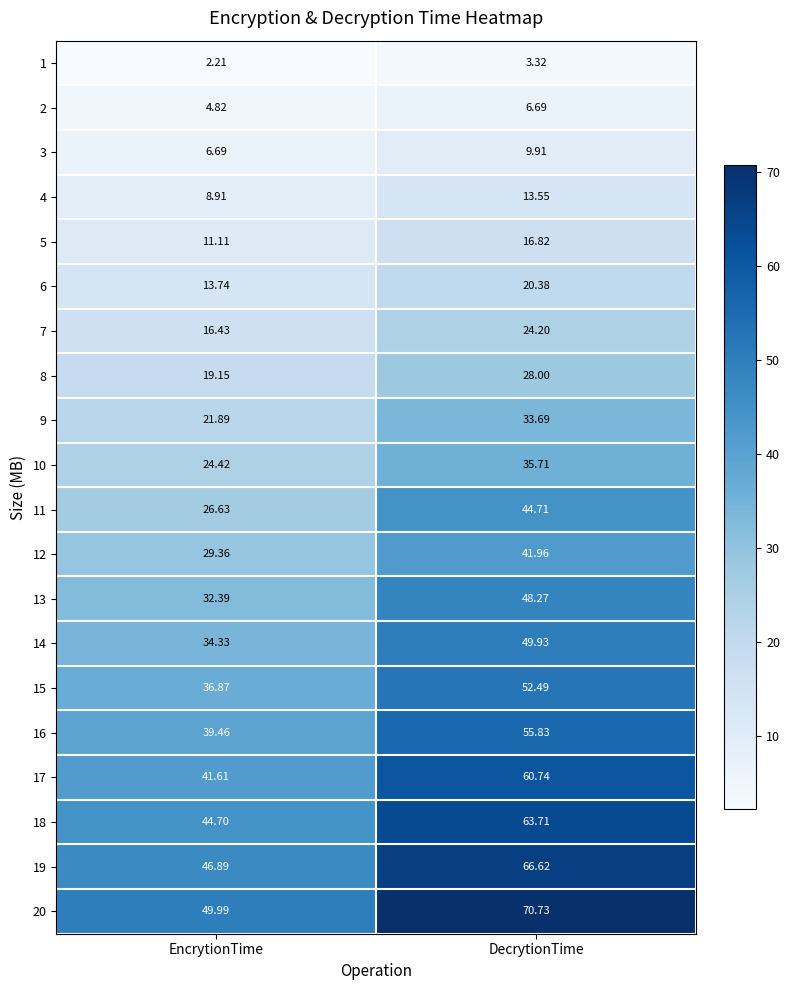

Where is 6 nearest to the value 17?

EncrytionTime